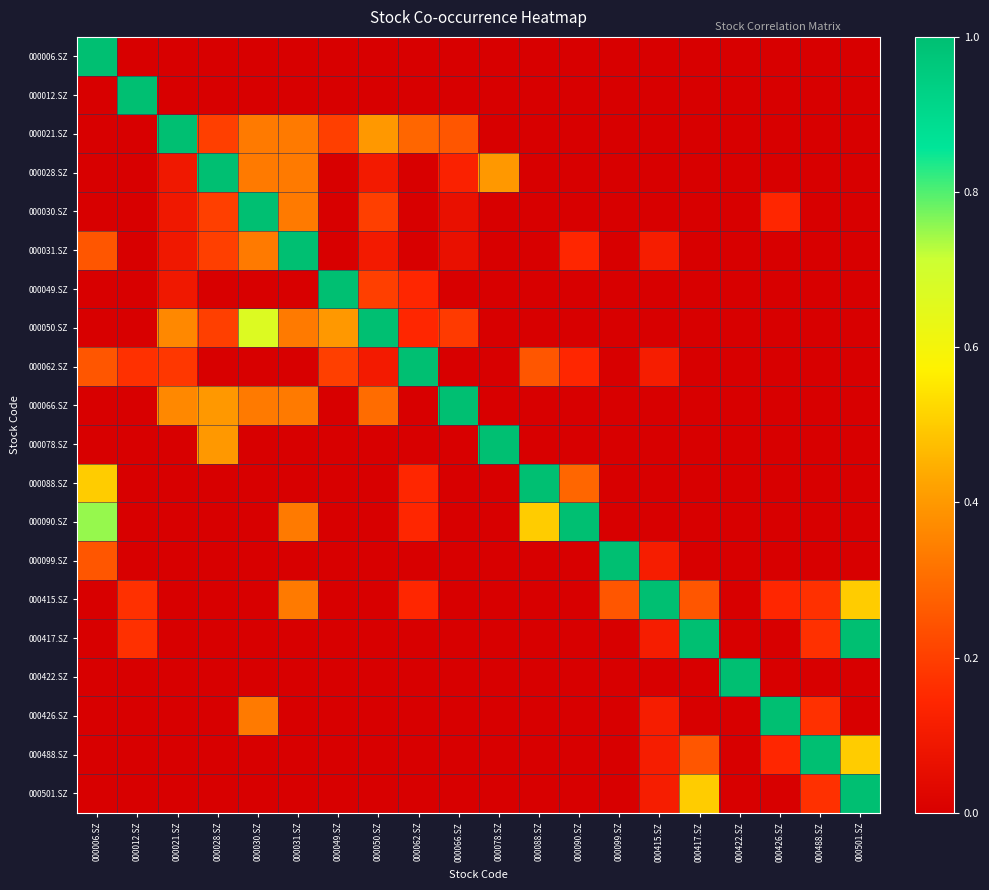

Which series has the largest total across all categories?

000050.SZ